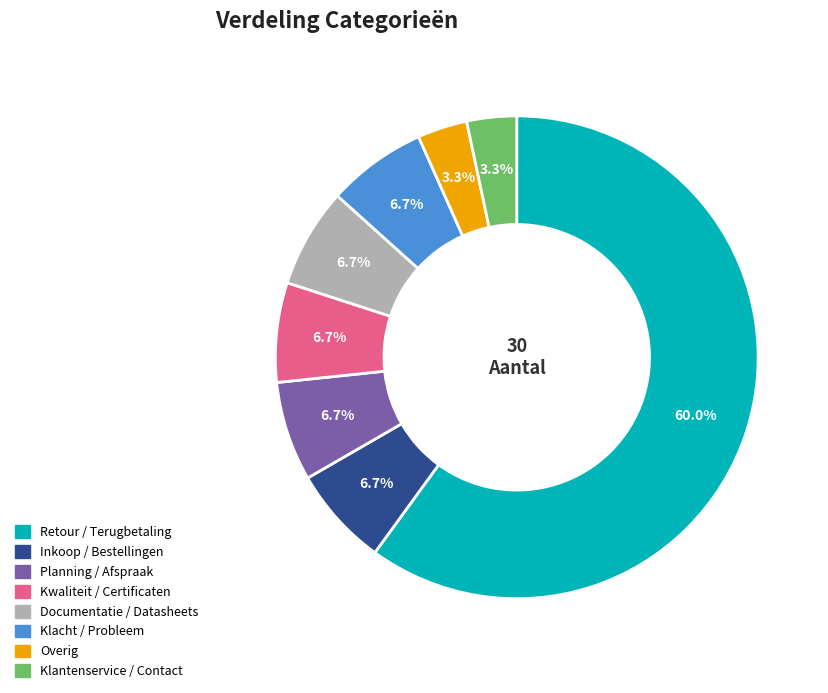

Does any single category account for the majority?

Yes